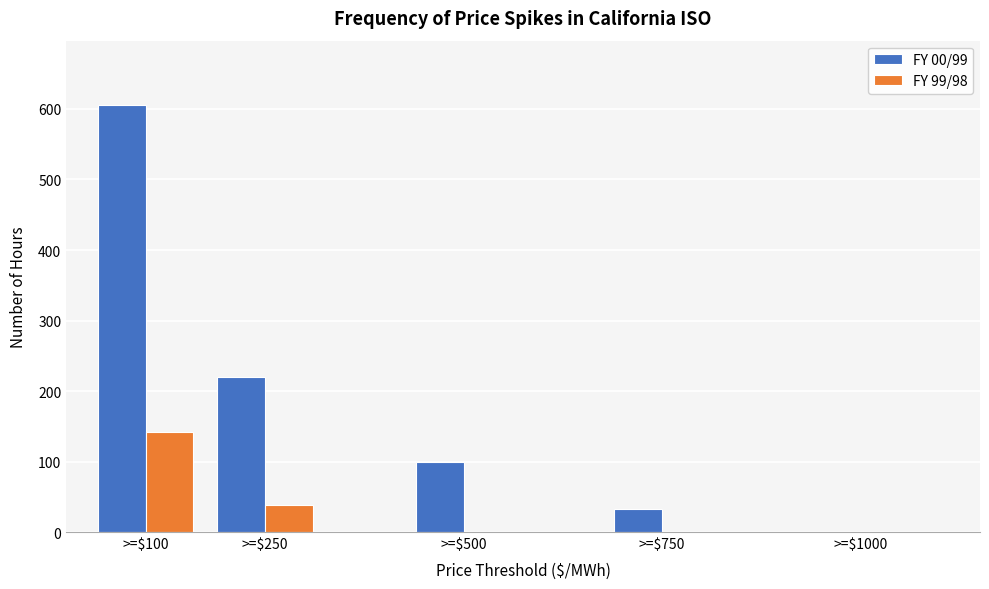

Which category has the highest value in the FY 00/99 series?

>=$100